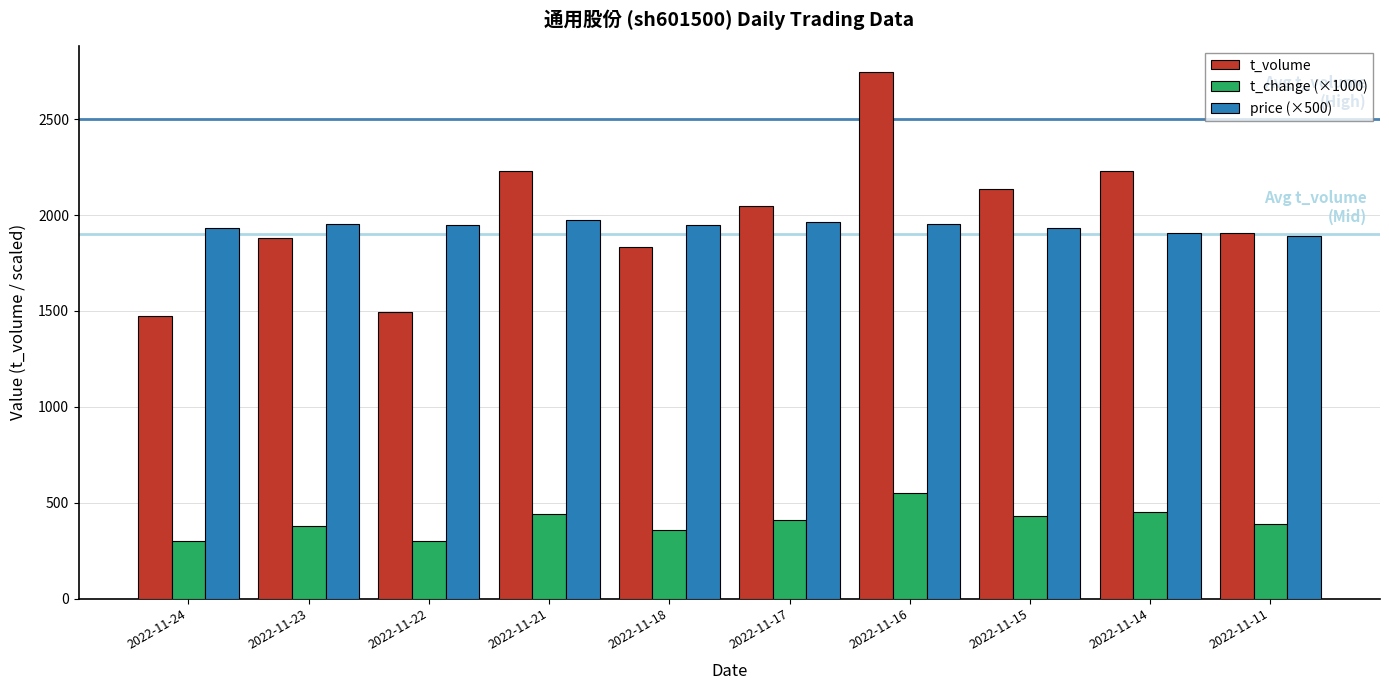

What is the minimum value shown in the chart?

300